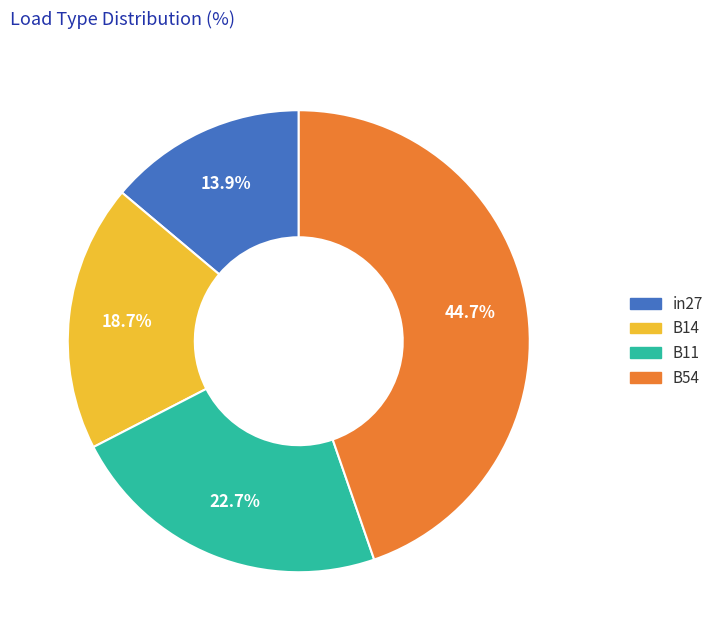

Does any single category account for the majority?

No